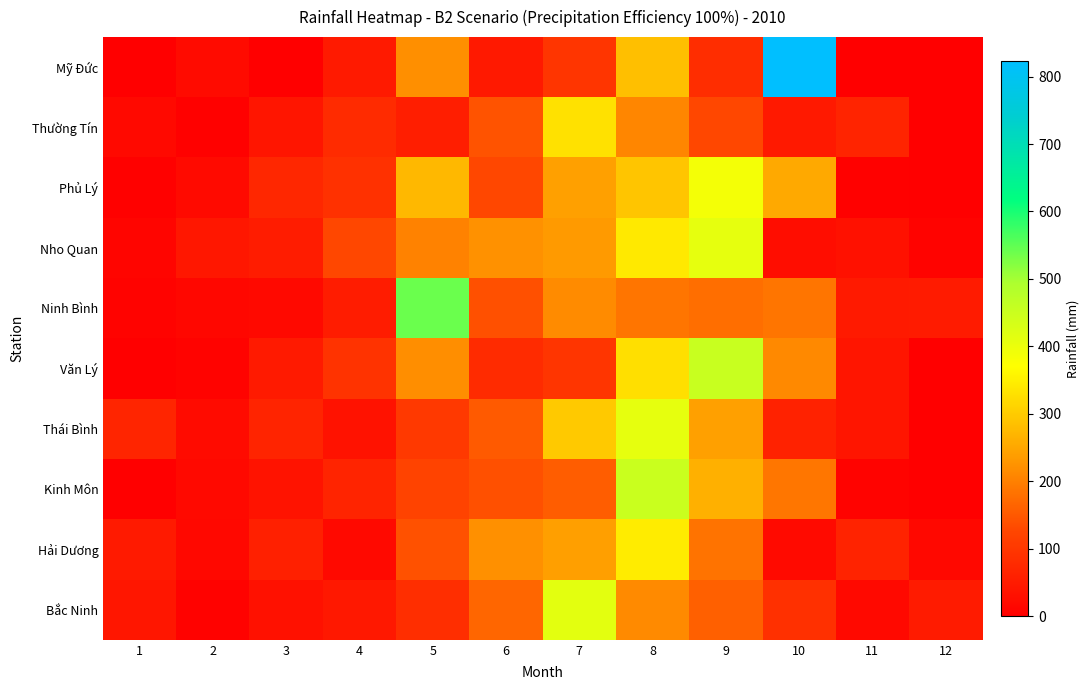

Reading left to right, what are all the values shown in this chart?

Mỹ Đức: 1=0.0	2=22.0	3=0.0	4=47.9	5=219.5	6=46.2	7=95.9	8=284.3	9=83.2	10=823.4	11=0.0	12=0.0
Thường Tín: 1=16.6	2=3.7	3=40.1	4=78.5	5=55.9	6=142.0	7=330.1	8=207.9	9=127.9	10=46.2	11=66.4	12=0.0
Phủ Lý: 1=4.1	2=20.4	3=70.8	4=89.6	5=273.8	6=127.1	7=241.3	8=291.1	9=387.0	10=252.8	11=3.6	12=2.0
Nho Quan: 1=9.9	2=42.3	3=52.3	4=128.3	5=203.3	6=222.2	7=233.8	8=341.2	9=407.6	10=25.5	11=30.7	12=7.2
Ninh Bình: 1=7.3	2=13.3	3=16.4	4=52.9	5=541.5	6=139.2	7=215.2	8=185.8	9=177.6	10=185.3	11=48.1	12=48.6
Văn Lý: 1=1.7	2=7.4	3=46.8	4=92.9	5=217.6	6=78.3	7=95.0	8=326.9	9=452.0	10=211.3	11=39.4	12=0.0
Thái Bình: 1=69.0	2=21.0	3=65.1	4=34.9	5=103.5	6=151.6	7=296.6	8=407.8	9=242.6	10=61.9	11=39.7	12=2.6
Kinh Môn: 1=0.0	2=17.1	3=36.9	4=67.5	5=121.8	6=139.2	7=155.3	8=451.1	9=263.0	10=187.2	11=6.8	12=0.0
Hải Dương: 1=47.2	2=16.0	3=58.2	4=18.4	5=141.4	6=221.5	7=240.1	8=344.7	9=183.3	10=20.1	11=63.4	12=15.1
Bắc Ninh: 1=41.5	2=4.8	3=30.7	4=44.5	5=84.7	6=167.2	7=413.3	8=213.5	9=160.1	10=87.5	11=16.2	12=48.9